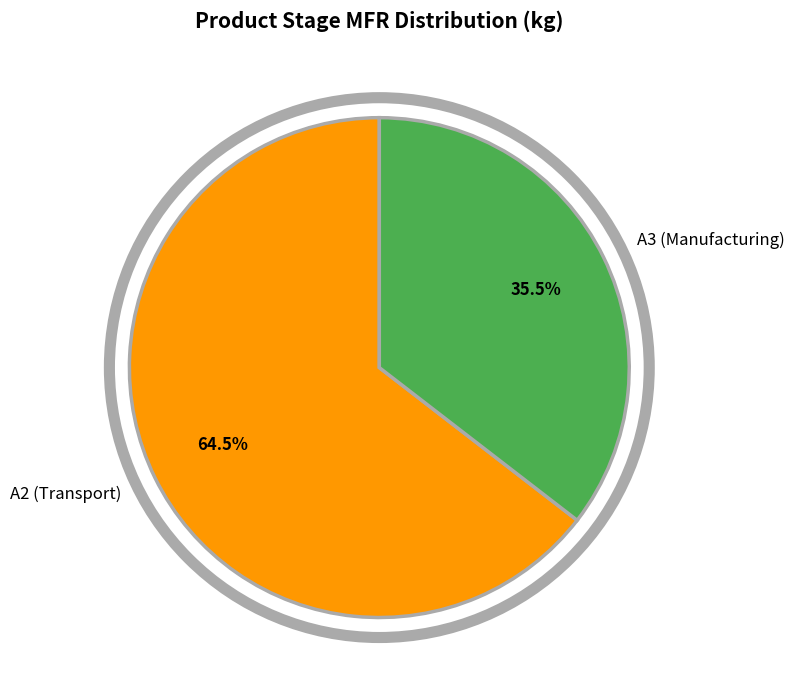

How many slices are in this pie chart?

2